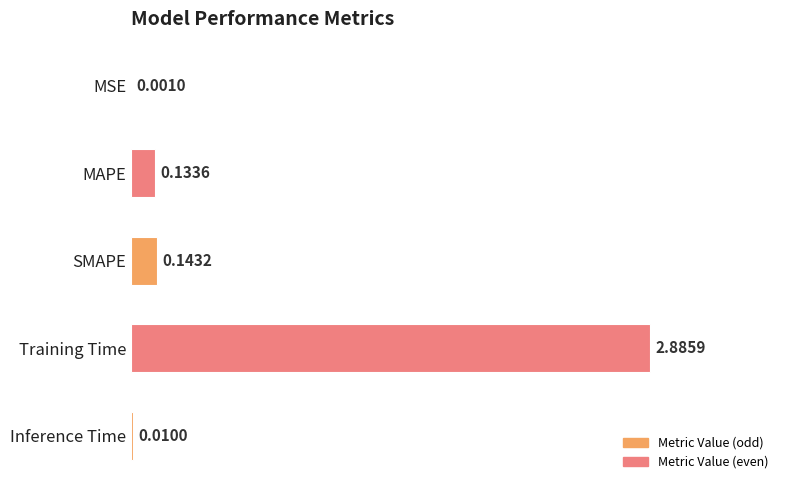

Which category has the highest value across all series?

Training Time